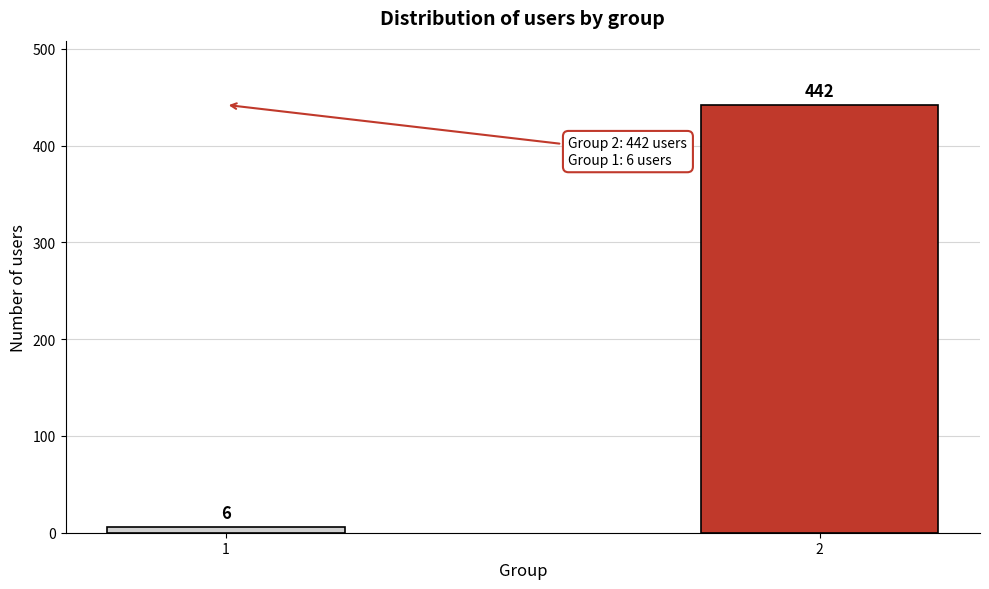

Reading left to right, what are all the values shown in this chart?

1=6	2=442